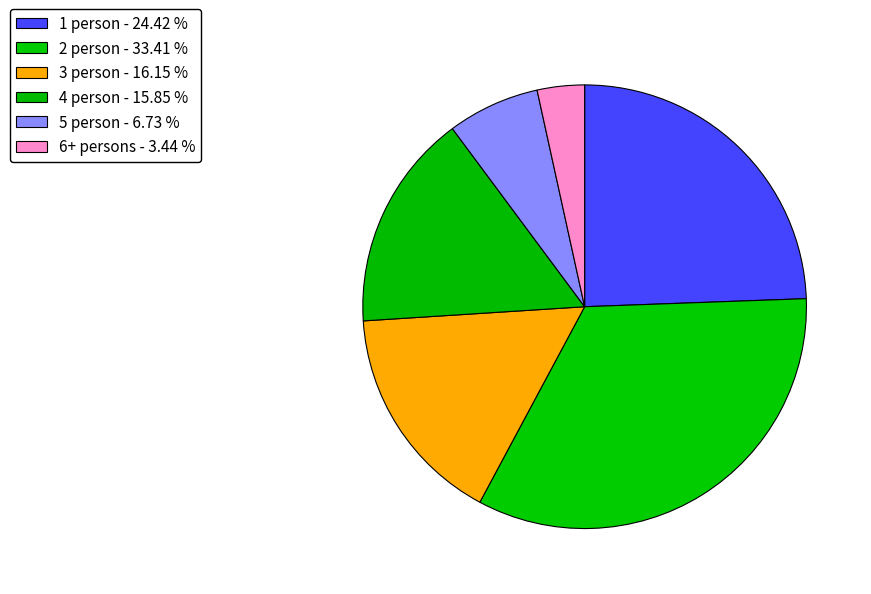

Rank the categories by value from highest to lowest.

2 person, 1 person, 3 person, 4 person, 5 person, 6+ persons